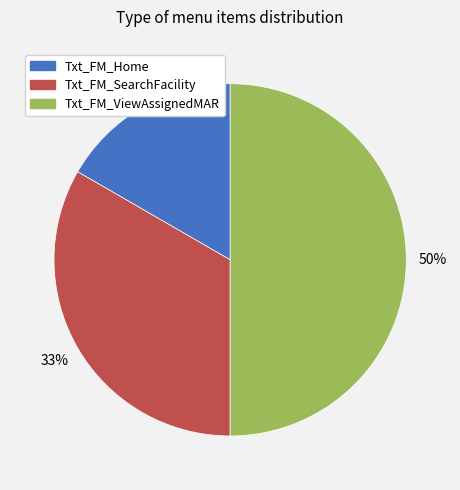

Count the number of slices in the pie.

3